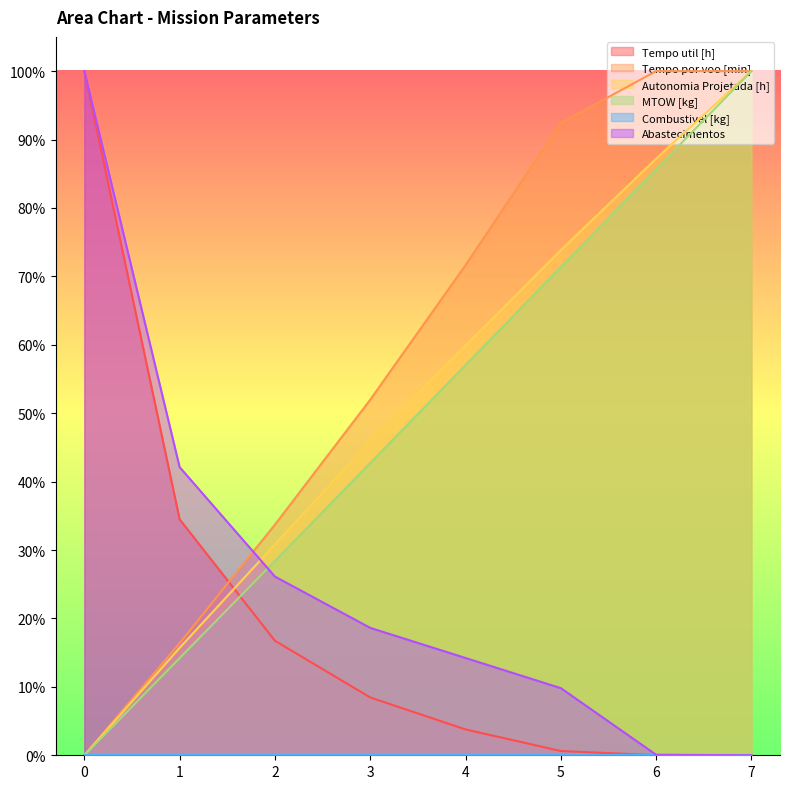

How many data points does each series have?

8